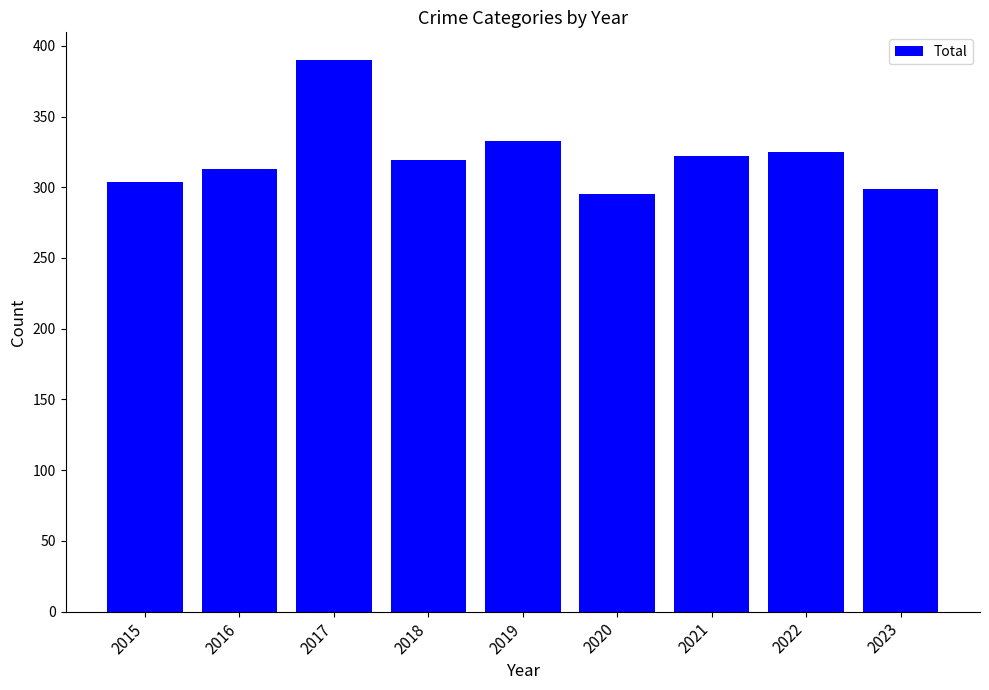

What is the change in value from 2016 to 2022?

+12